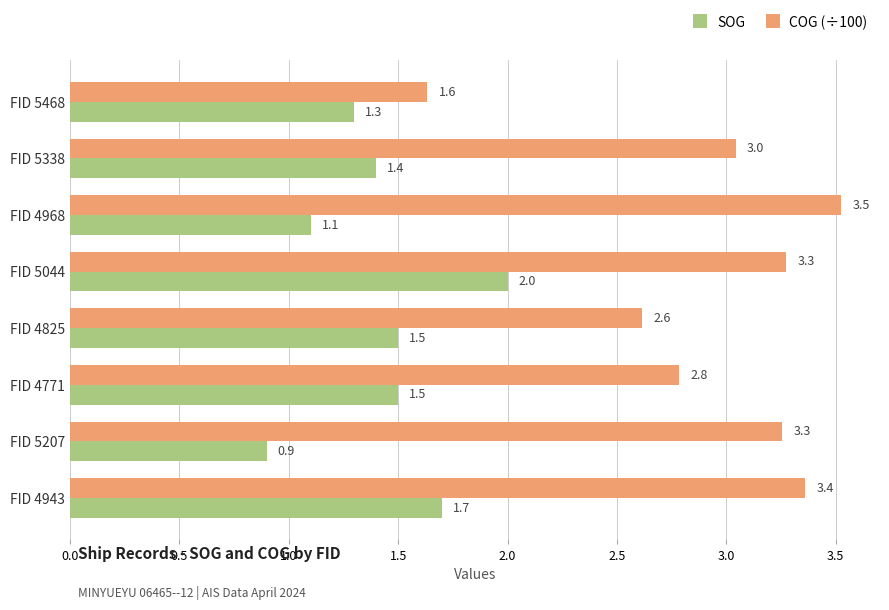

At how many categories does at least one series exceed 1?

8